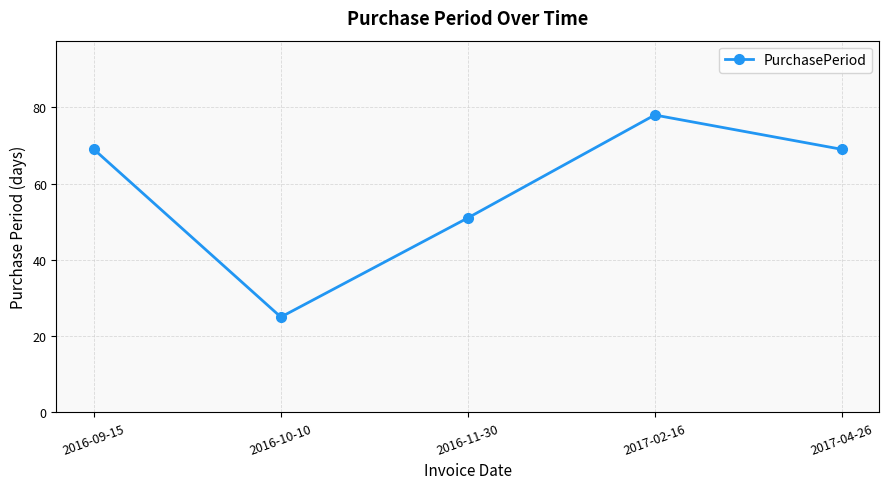

Count the values in the range 51 to 69.

3